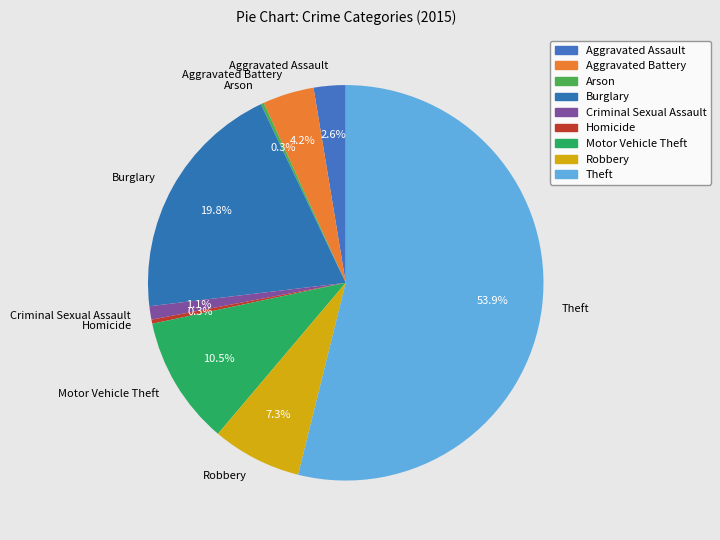

Which category has the biggest portion of the pie?

Theft